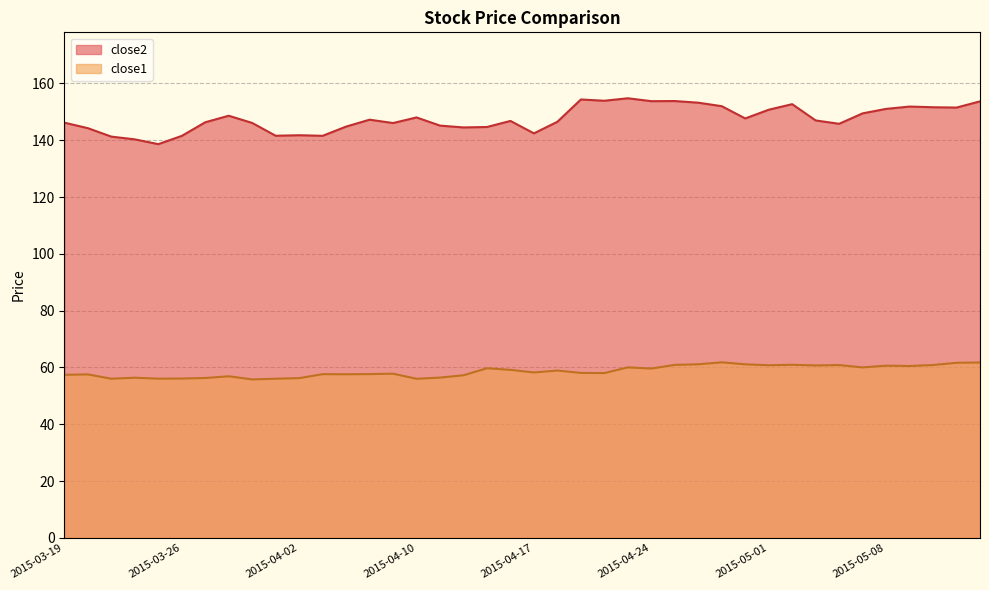

At which label does close1 reach its peak?

2015-04-29